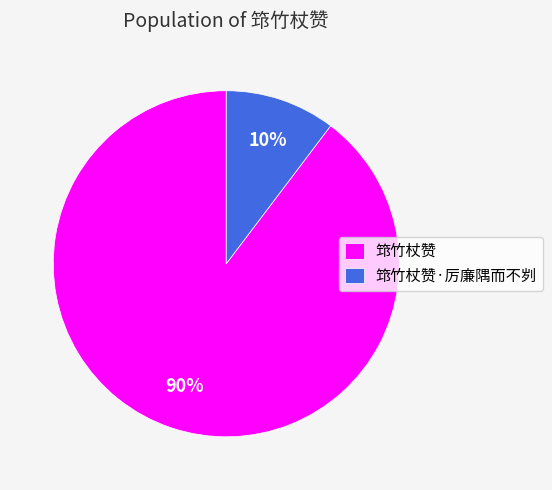

Between 筇竹杖赞·厉廉隅而不刿 and 筇竹杖赞, which is larger?

筇竹杖赞